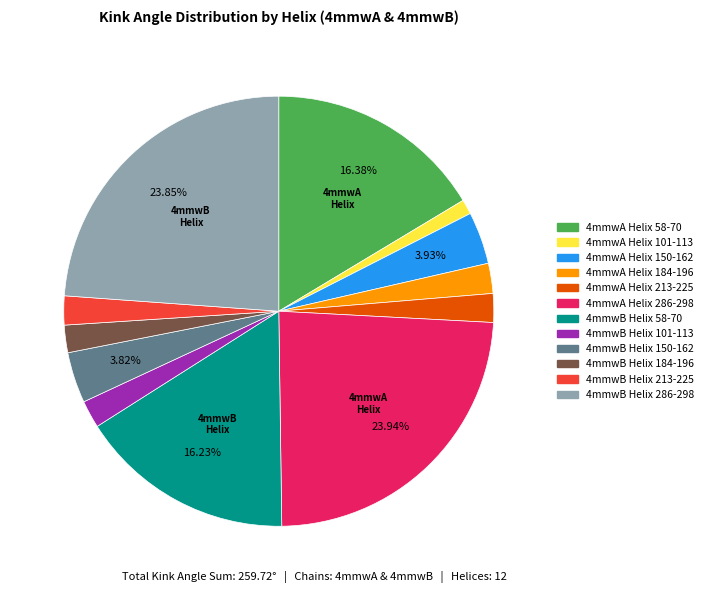

Does any single category account for the majority?

No